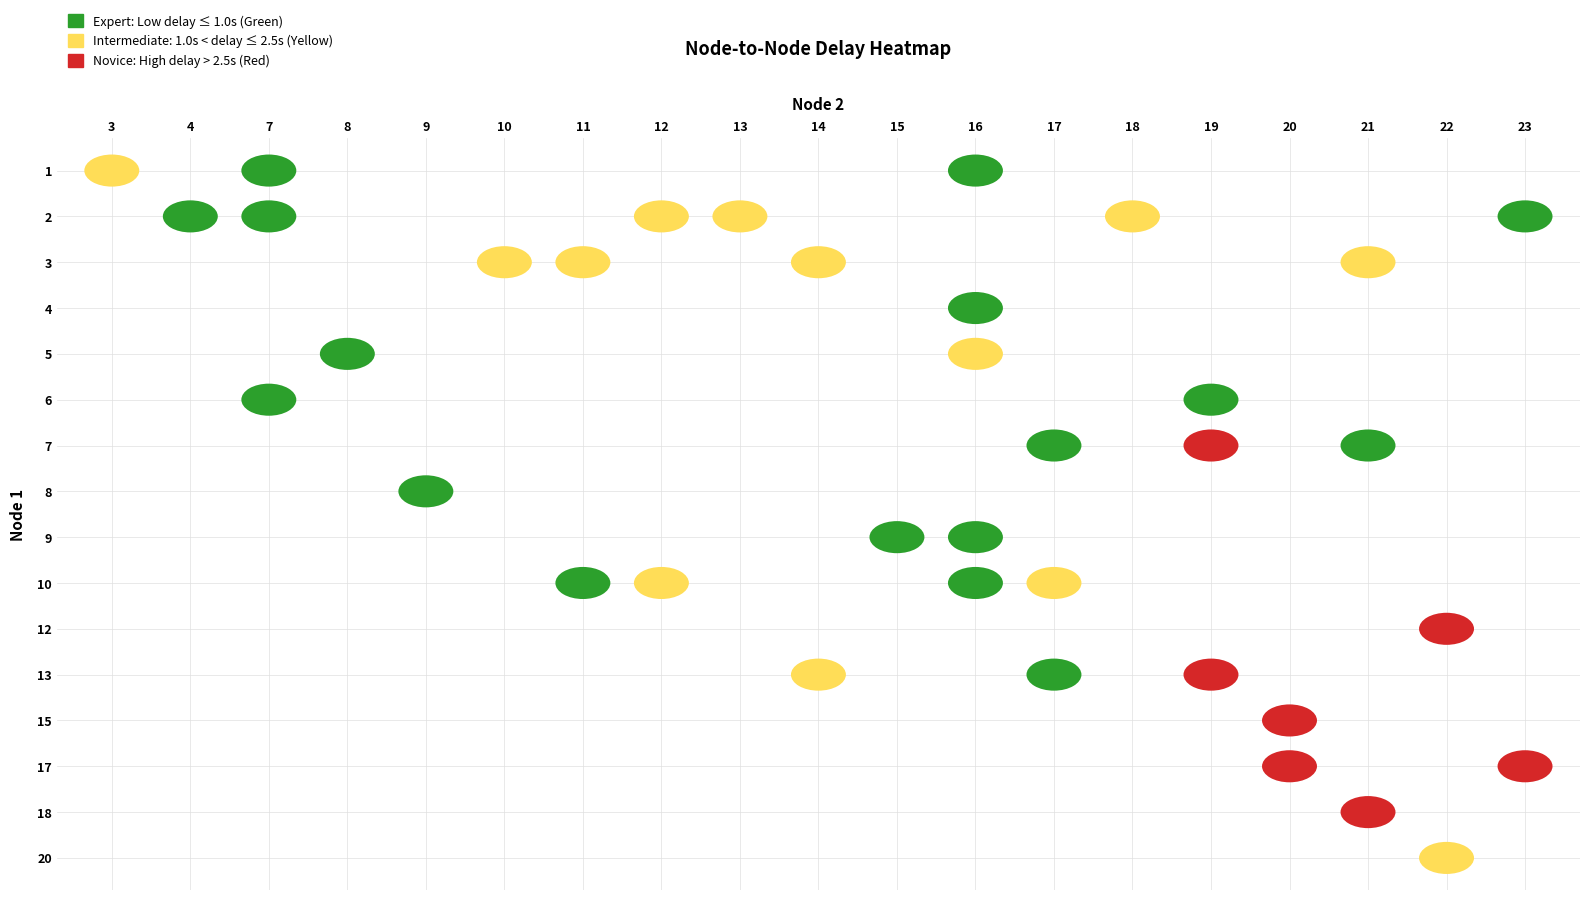

Reading left to right, extract all data points from this chart.

r0: 1.0	3.0	1.0
r1: 1.0	7.0	1.0
r2: 1.0	16.0	1.0
r3: 2.0	4.0	0.7
r4: 2.0	7.0	1.0
r5: 2.0	12.0	1.1
r6: 2.0	13.0	1.0
r7: 2.0	18.0	2.3
r8: 2.0	23.0	0.7
r9: 3.0	10.0	1.0
r10: 3.0	11.0	1.1
r11: 3.0	14.0	1.1
r12: 3.0	21.0	1.3
r13: 4.0	16.0	0.9
r14: 5.0	8.0	1.0
r15: 5.0	16.0	1.1
r16: 6.0	7.0	0.8
r17: 6.0	19.0	0.9
r18: 7.0	17.0	0.9
r19: 7.0	19.0	3.3
r20: 7.0	21.0	0.8
r21: 8.0	9.0	0.9
r22: 9.0	15.0	0.7
r23: 9.0	16.0	1.0
r24: 10.0	11.0	0.9
r25: 10.0	12.0	1.2
r26: 10.0	16.0	1.0
r27: 10.0	17.0	1.6
r28: 12.0	22.0	2.7
r29: 13.0	14.0	1.1
r30: 13.0	17.0	0.9
r31: 13.0	19.0	4.4
r32: 15.0	20.0	2.5
r33: 17.0	20.0	4.2
r34: 17.0	23.0	2.7
r35: 18.0	21.0	12.1
r36: 20.0	22.0	2.4